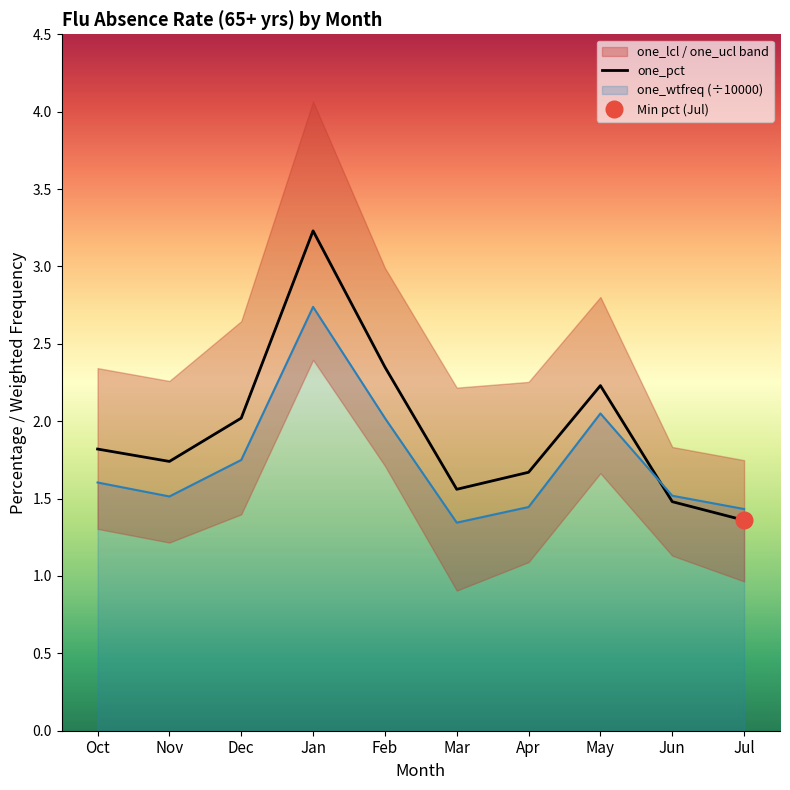

At which category does the data reach its first local peak?

Jan